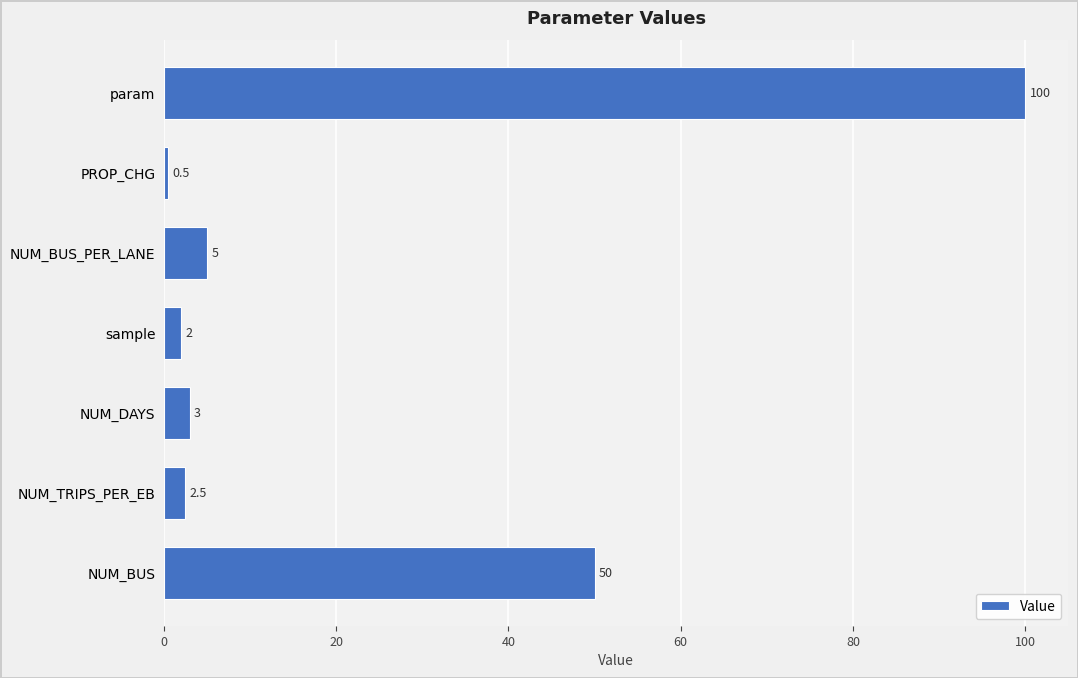

What is the difference between the maximum and minimum values?

99.5